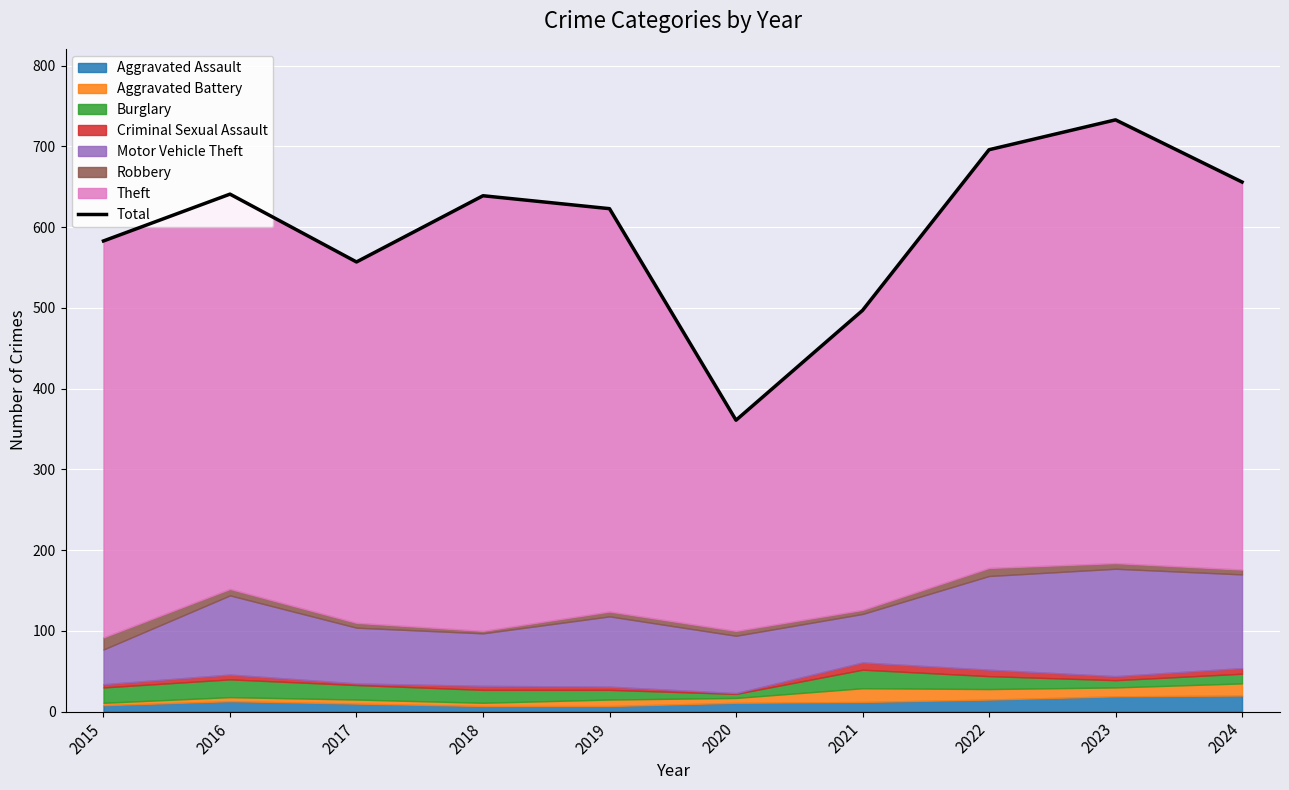

List the labels in order of value, smallest first.

2020, 2021, 2017, 2015, 2019, 2018, 2016, 2024, 2022, 2023